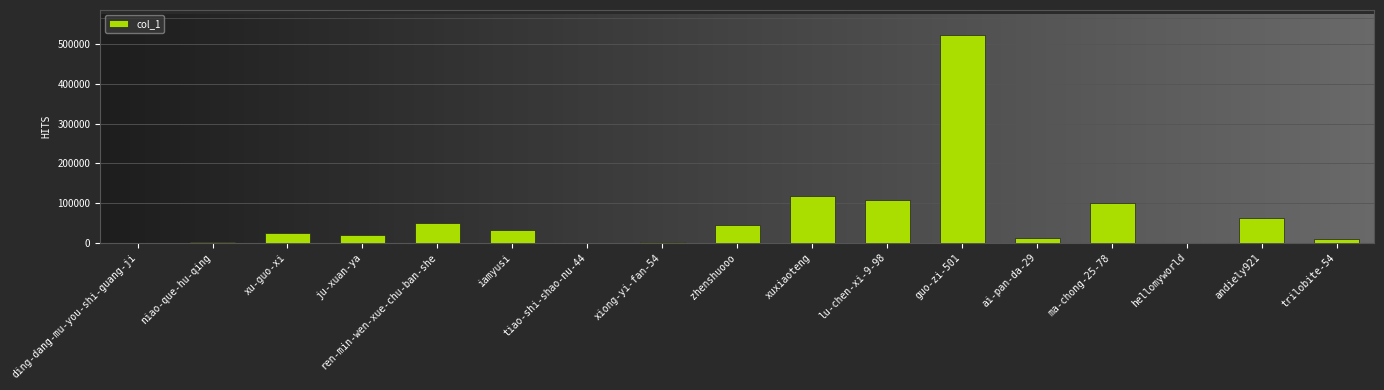

What is the maximum value shown in the chart?

524076